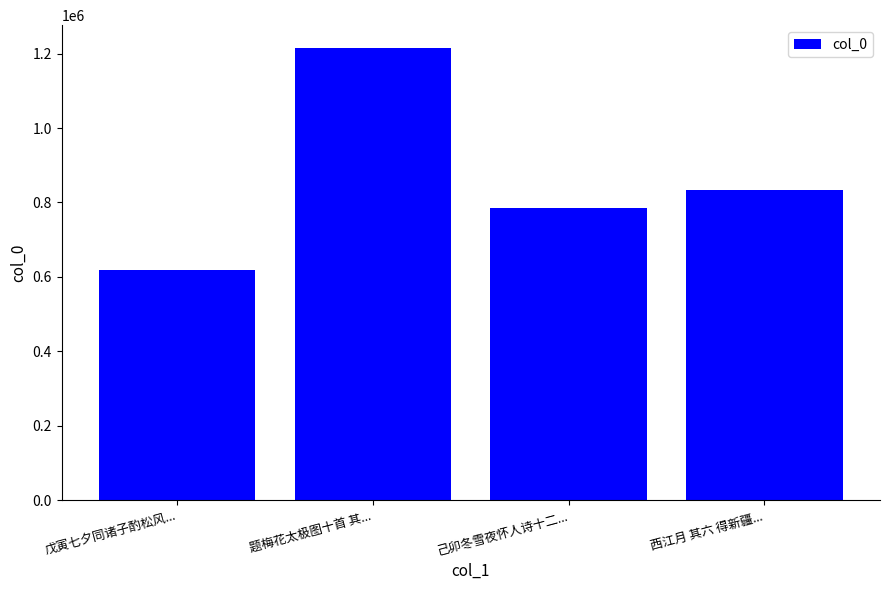

What position from the left is 题梅花太极图十首 其...?

2